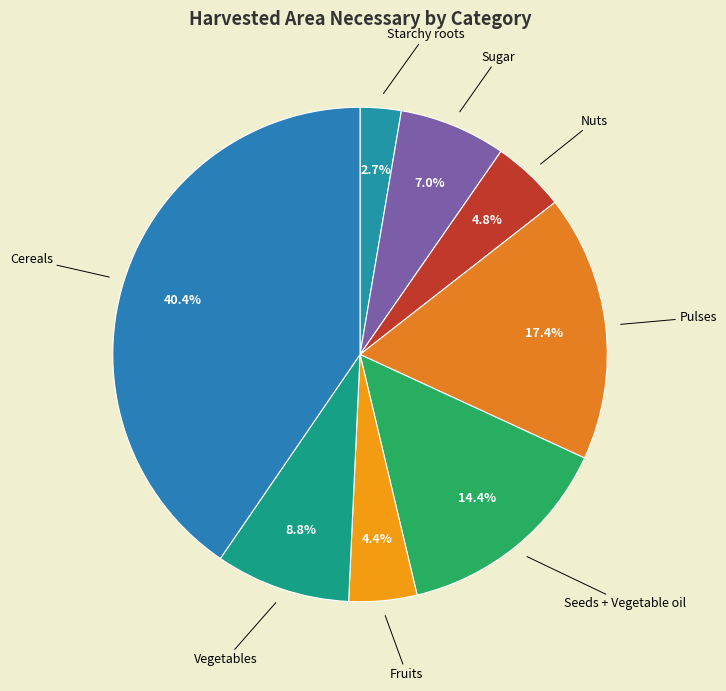

To the nearest percent, what portion does Fruits represent?

4%